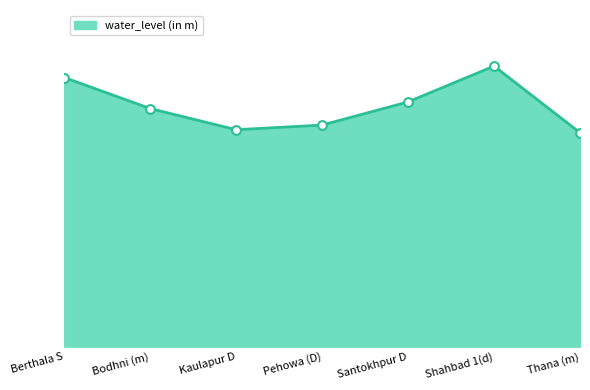

What is the ratio of the value at Pehowa (D) to the value at Thana (m)?

1.0